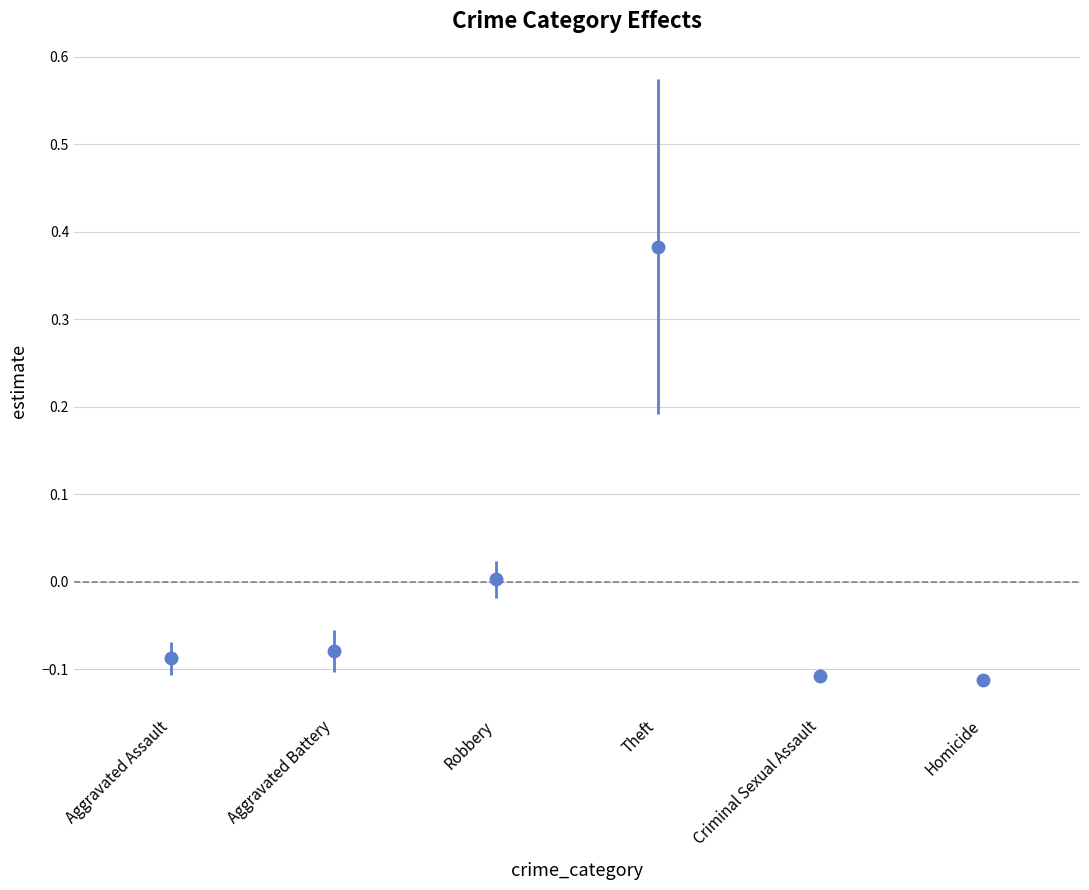

How many interior local peaks (higher than both neighbors) does the data have?

1